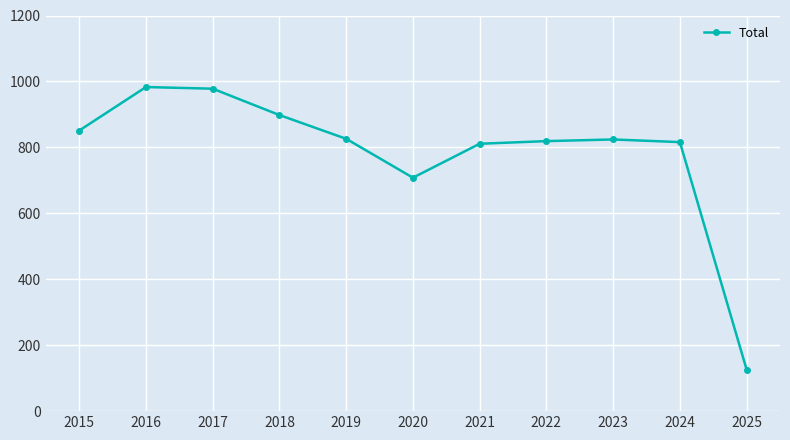

What is the value of the 2nd point from the left?

983